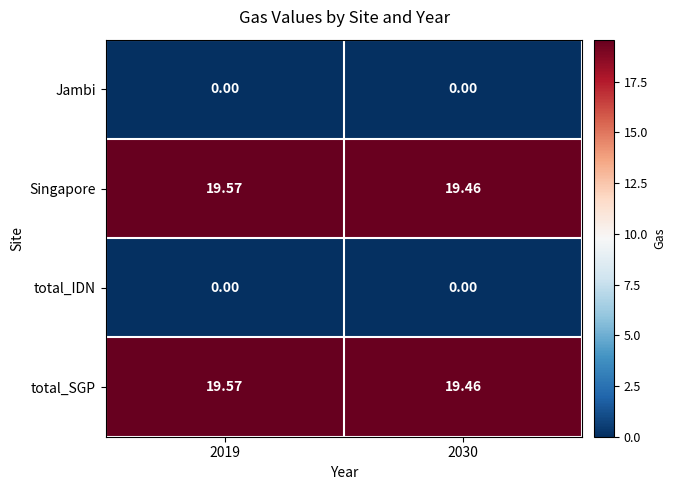

Is the value of total_IDN at 2030 greater than the value of Singapore at 2019?

No